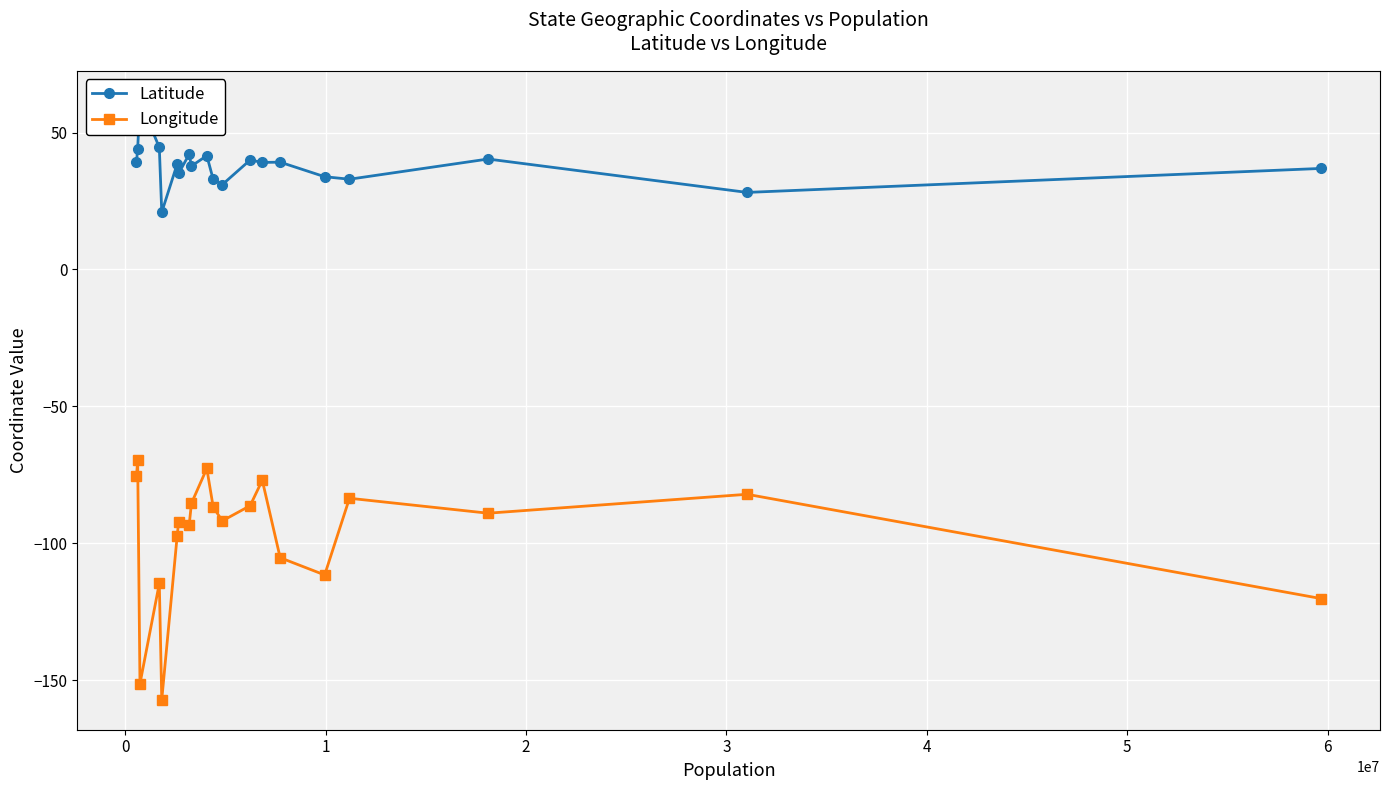

What is the maximum value for Longitude?

-69.7